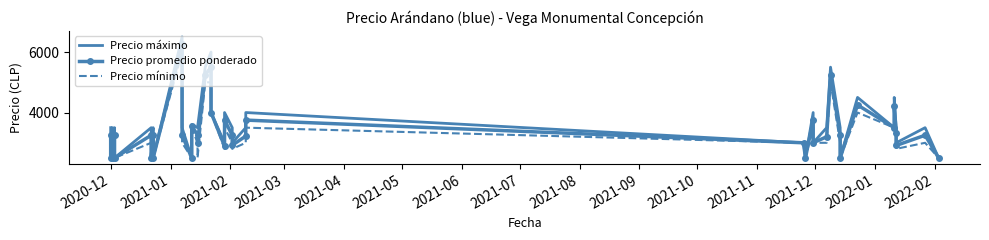

True or false: Precio promedio ponderado has more than 0 points higher than both neighbors.

True